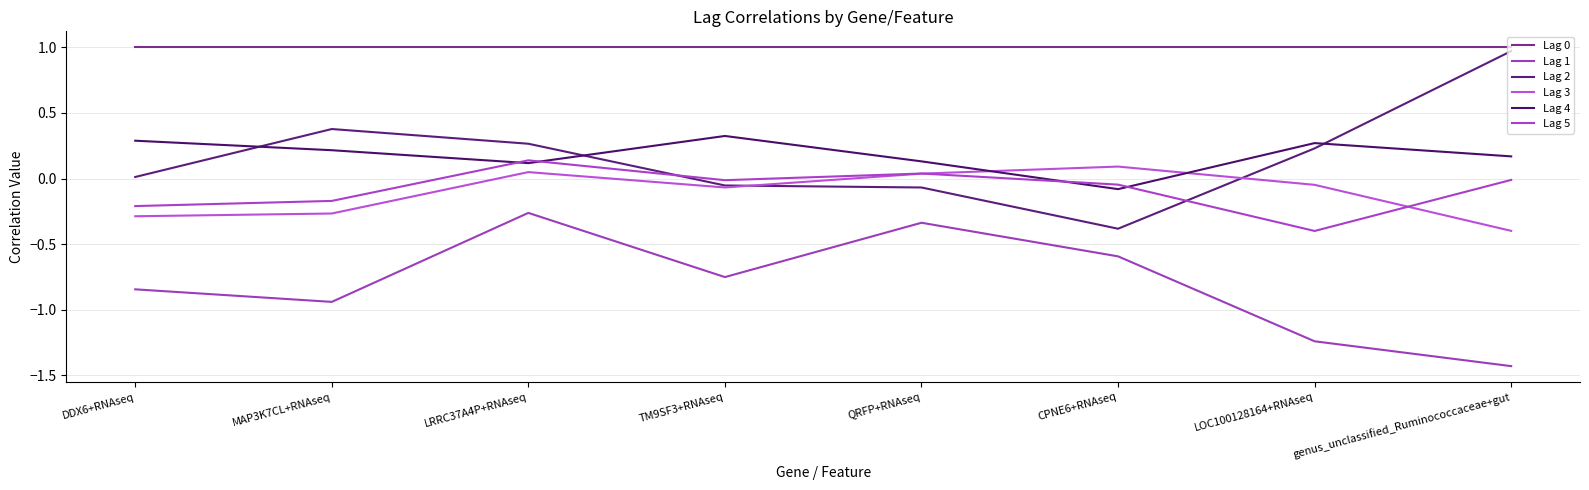

Rank the series at LRRC37A4P+RNAseq from highest to lowest value.

Lag 0, Lag 2, Lag 5, Lag 4, Lag 3, Lag 1